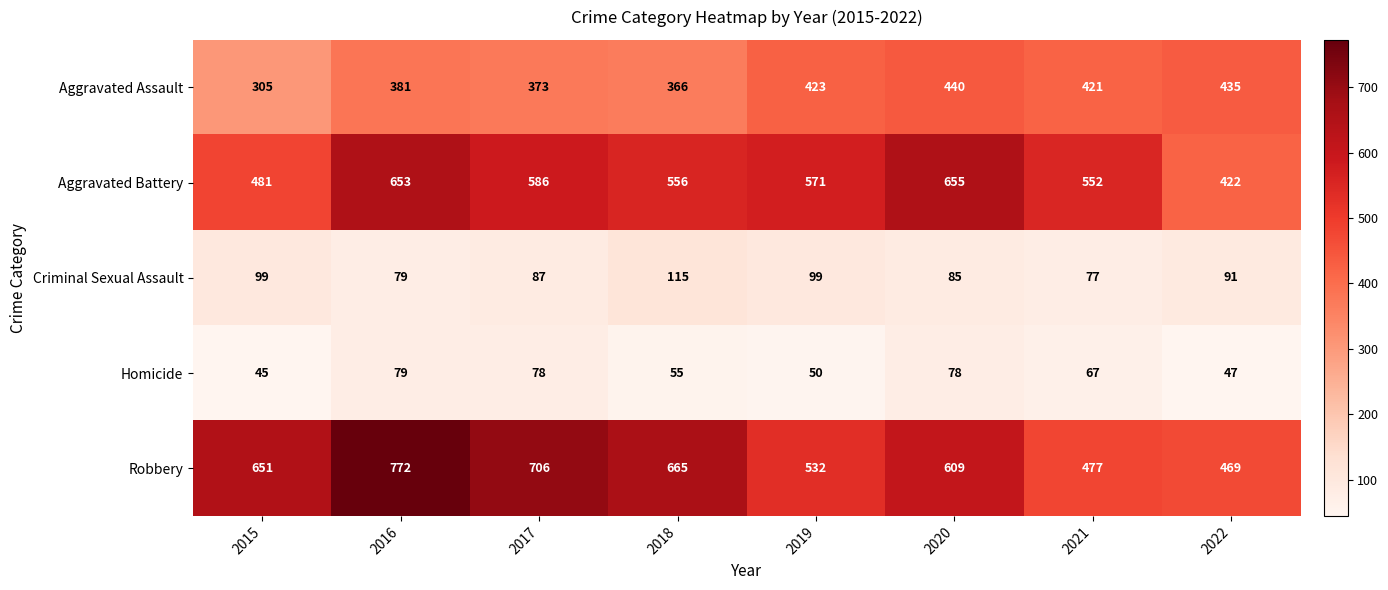

True or false: Robbery has a value of 260 at 2021.

False